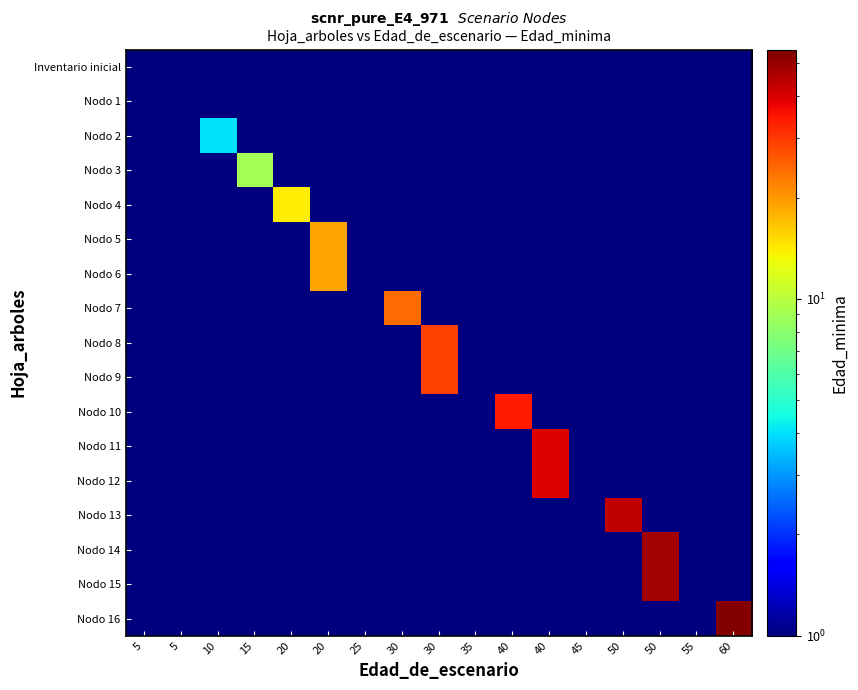

What is the total value across all series at 5?

17